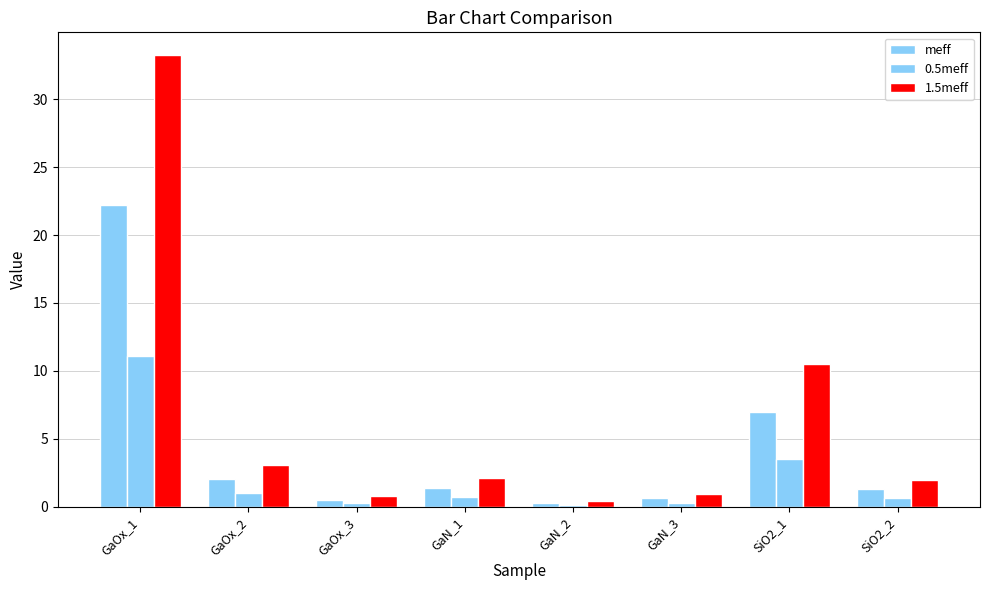

What is the spread (max minus min) of values at SiO2_2?

1.3